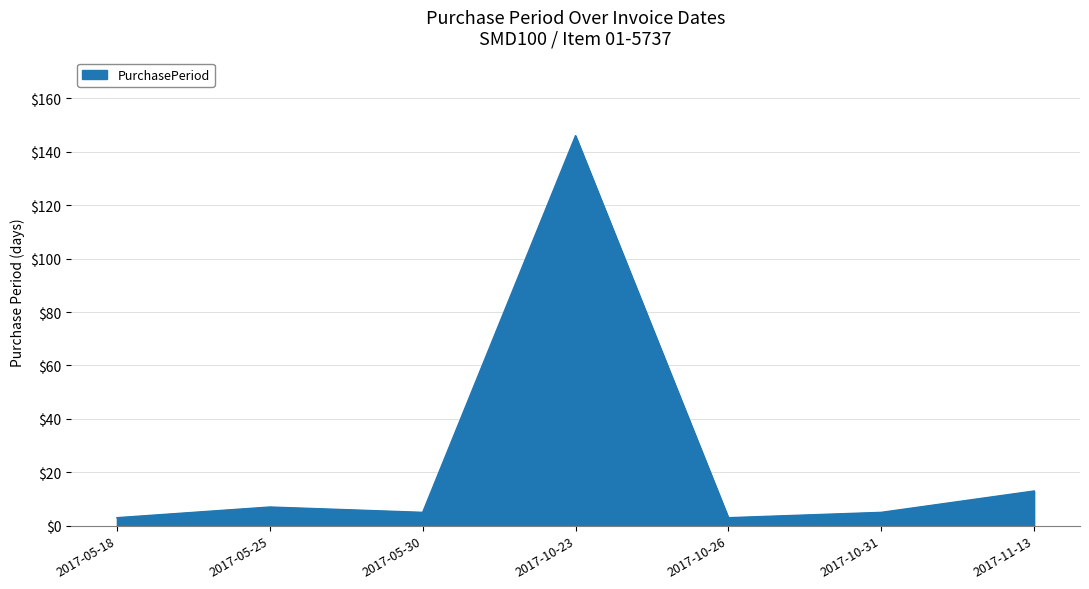

What is the sum of all values?

182